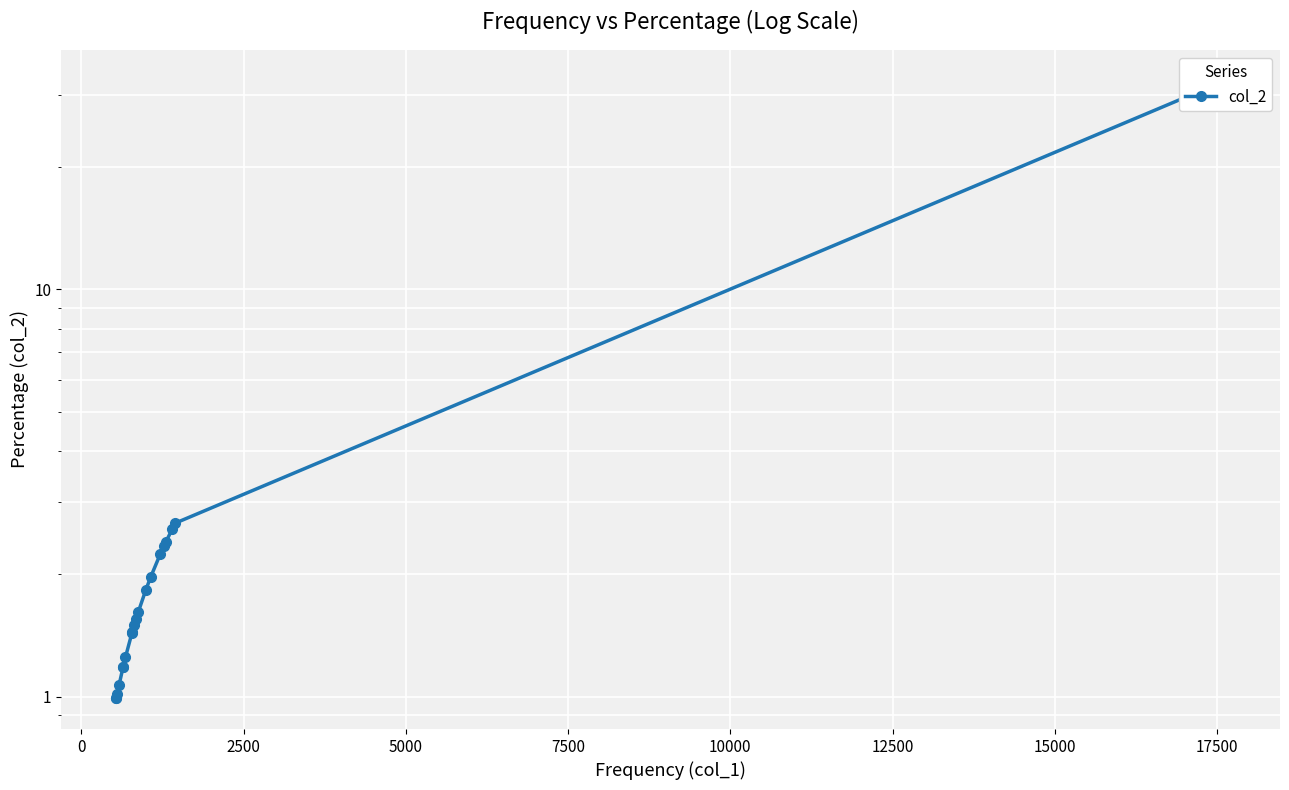

What is the greatest value displayed?

32.5